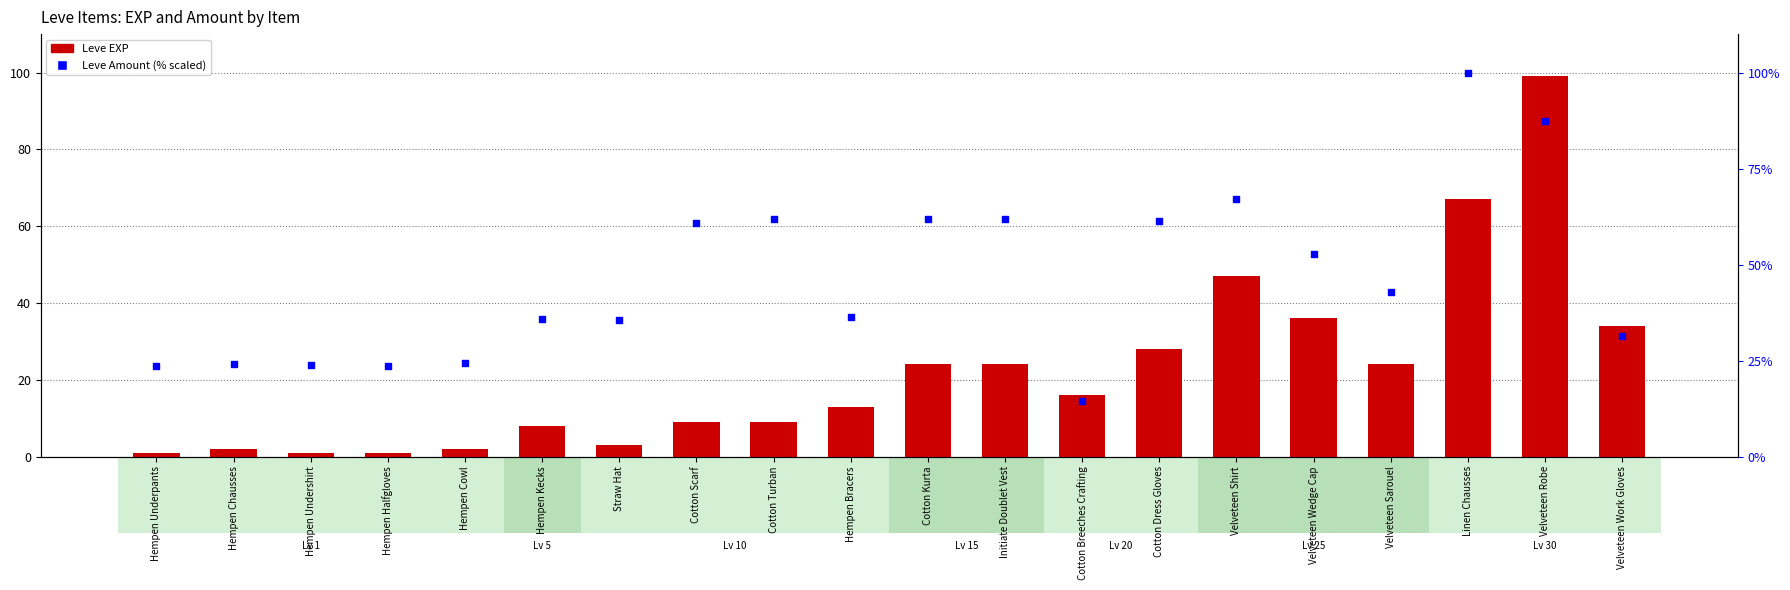

Which series has the largest Y range (max minus min)?

Leve EXP